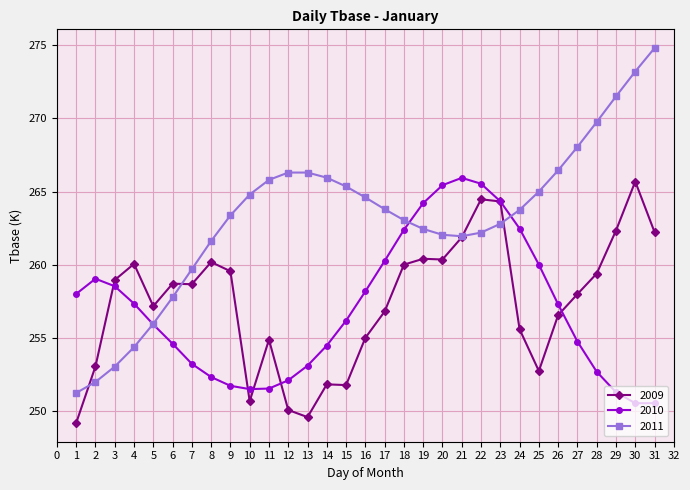

How many lines are shown in the chart?

3